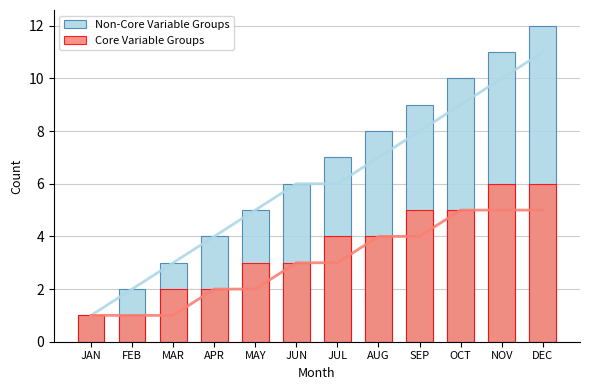

What is the value of the Core Variable Groups bar at the 12th from the left?

6